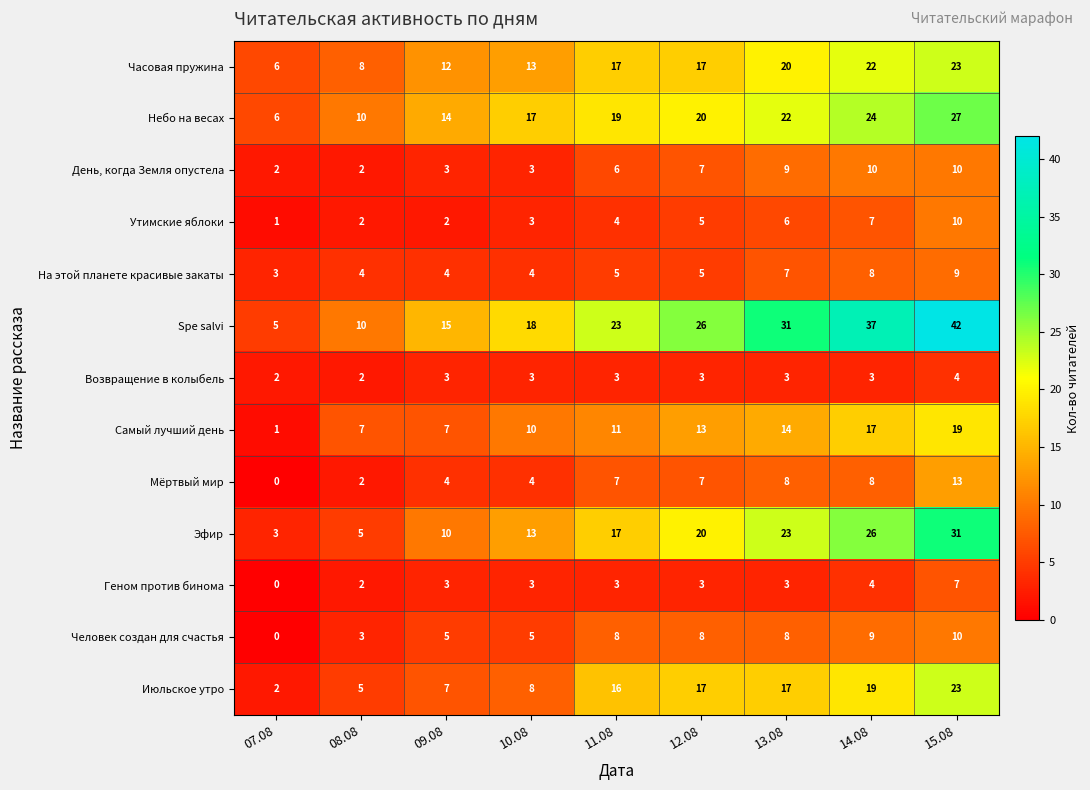

What is the difference between the maximum and minimum values in the Spe salvi series?

37